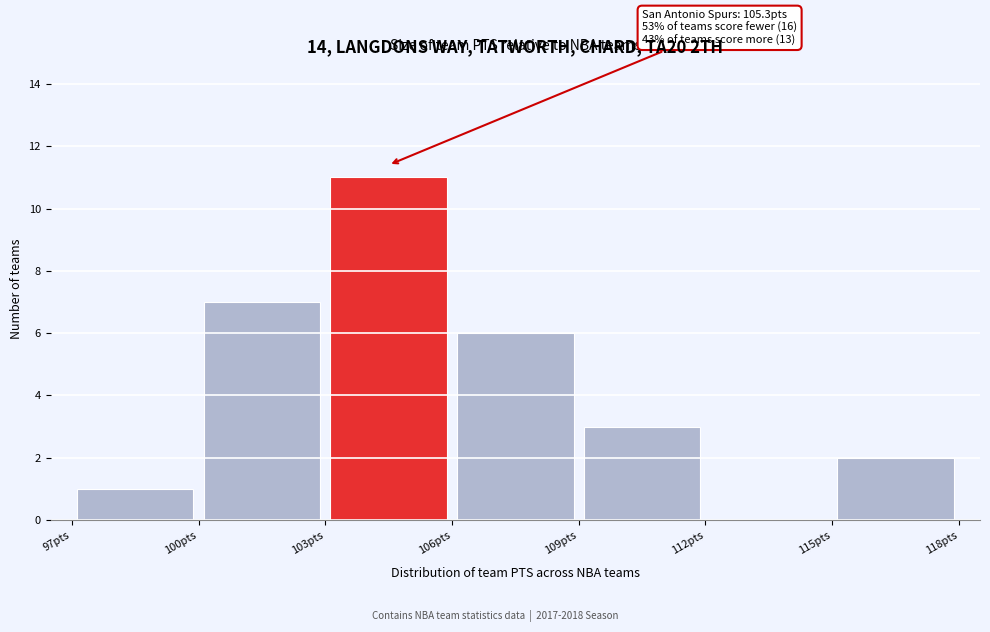

Over which range of the x-axis is the bar tallest?

103 to 106